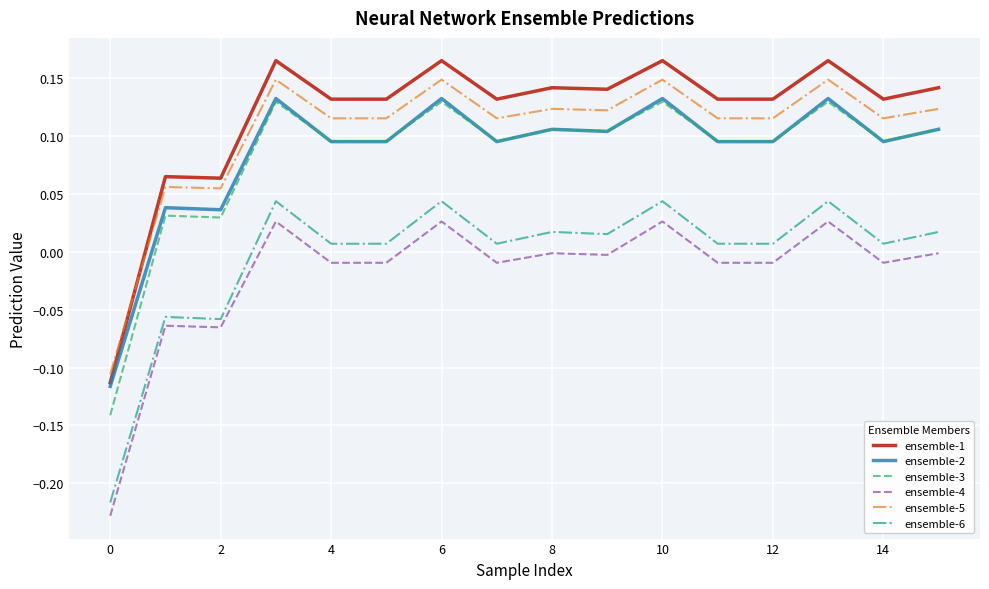

True or false: ensemble-1 and ensemble-4 intersect in this chart.

False